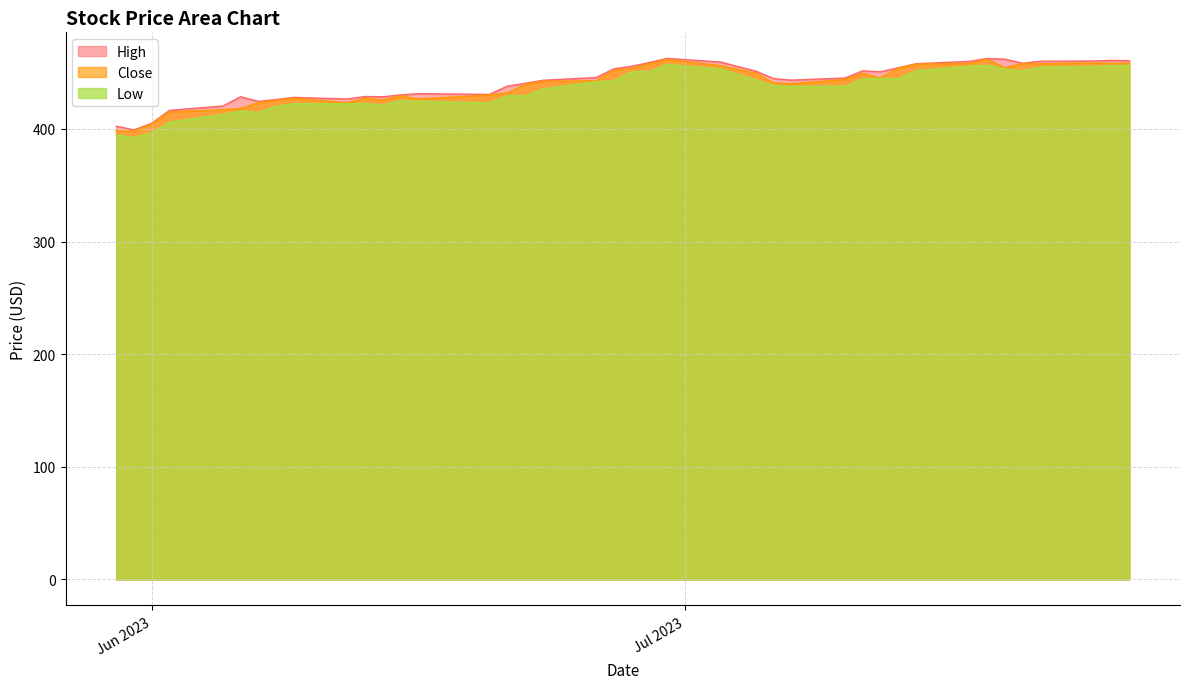

What is the maximum value for Low?

457.3